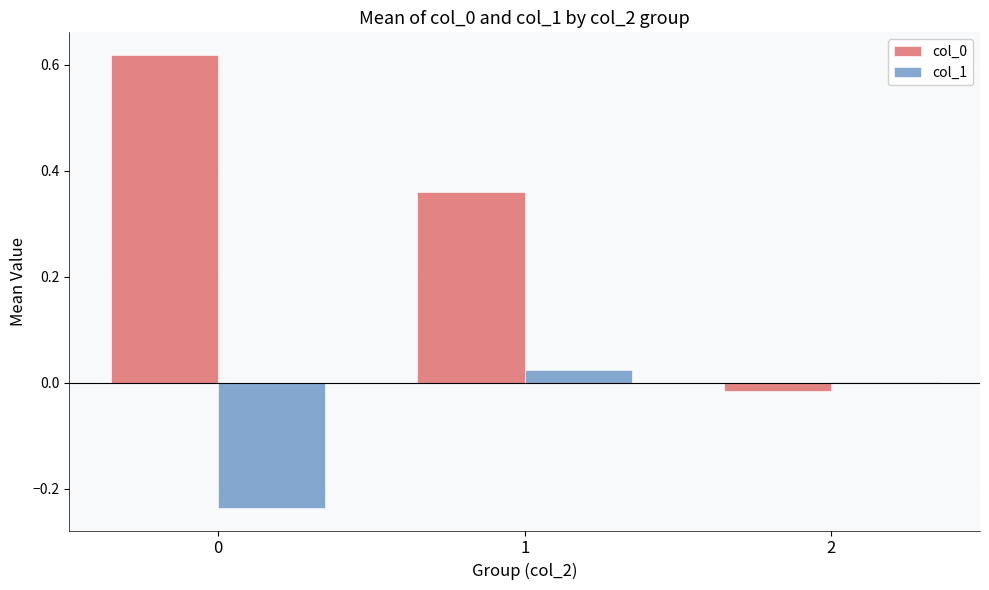

True or false: col_1 has a value of 0.0 at 2.

True